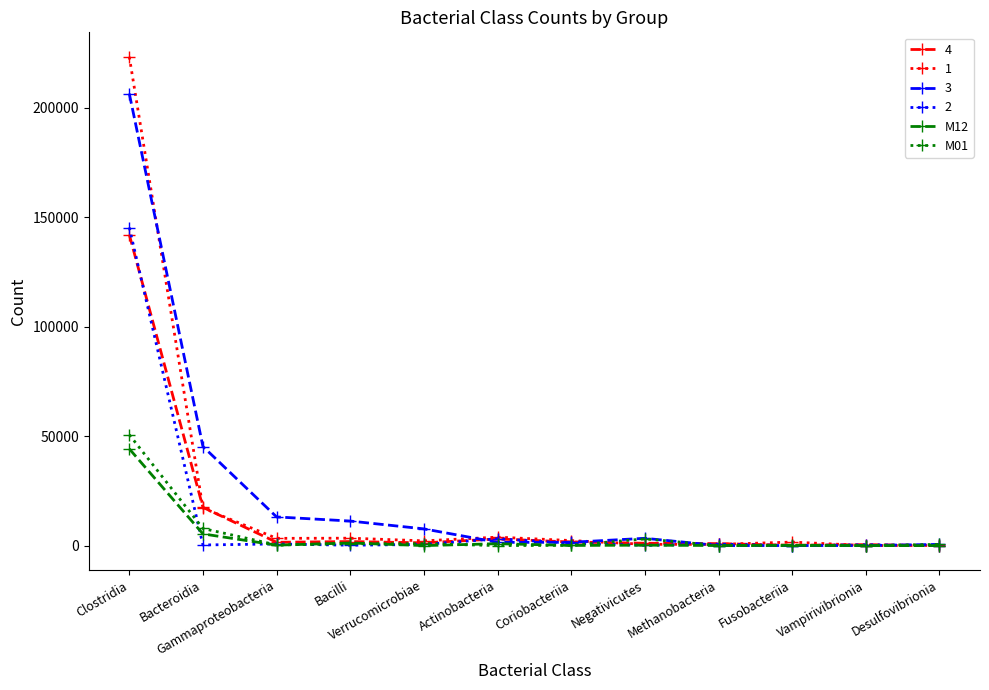

Rank the series by their maximum value, from lowest to highest.

M12, M01, 4, 2, 3, 1